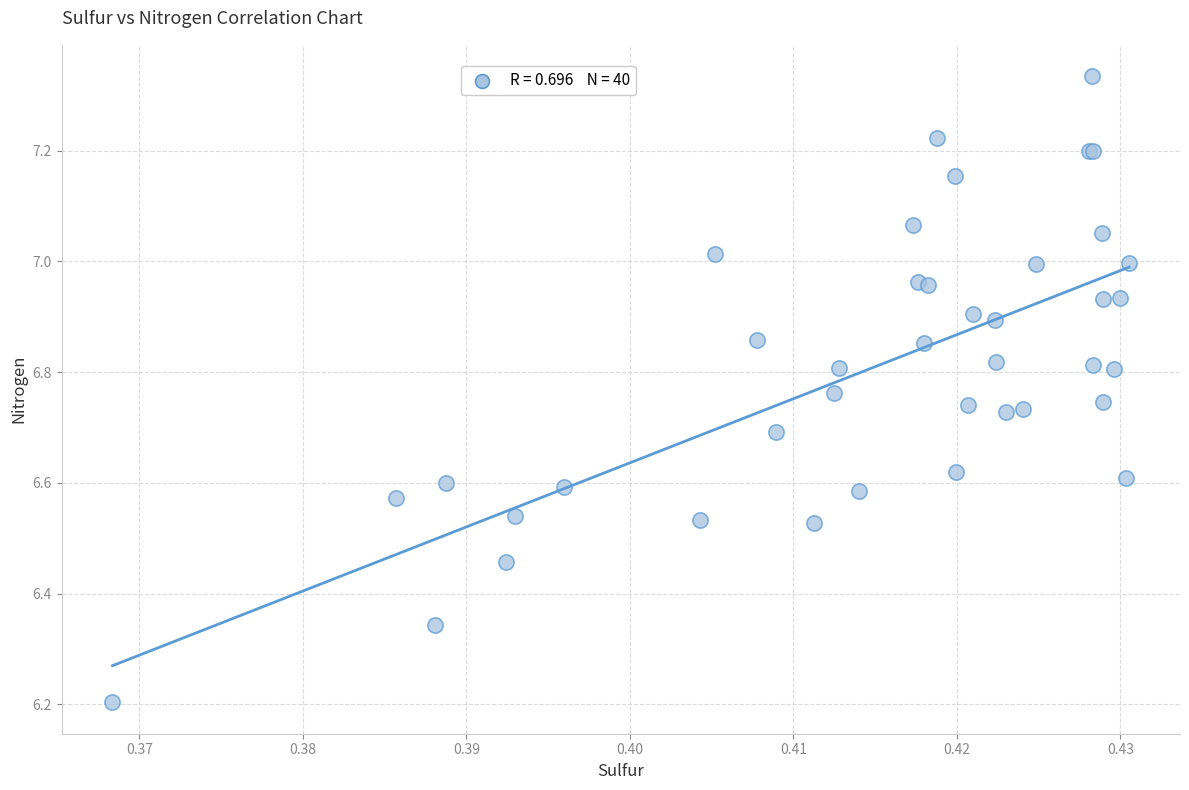

What Y value in the scatter plot is closest to 6?

6.2